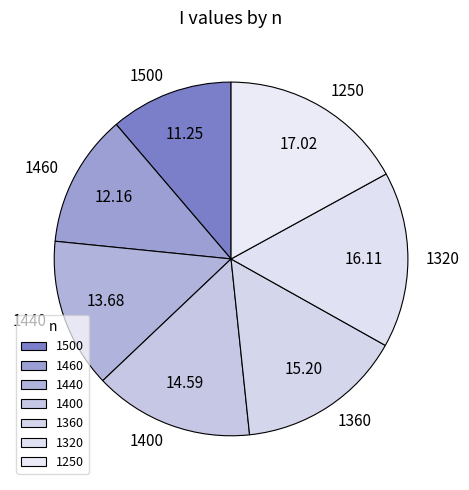

Count the number of slices in the pie.

7